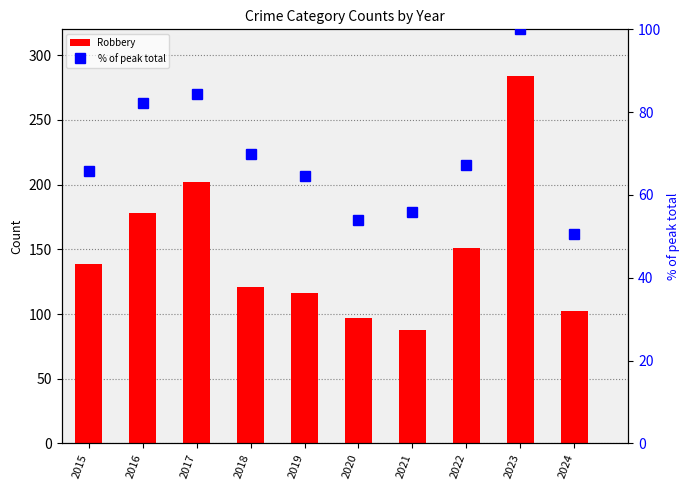

What is the maximum value for Robbery?

284.0